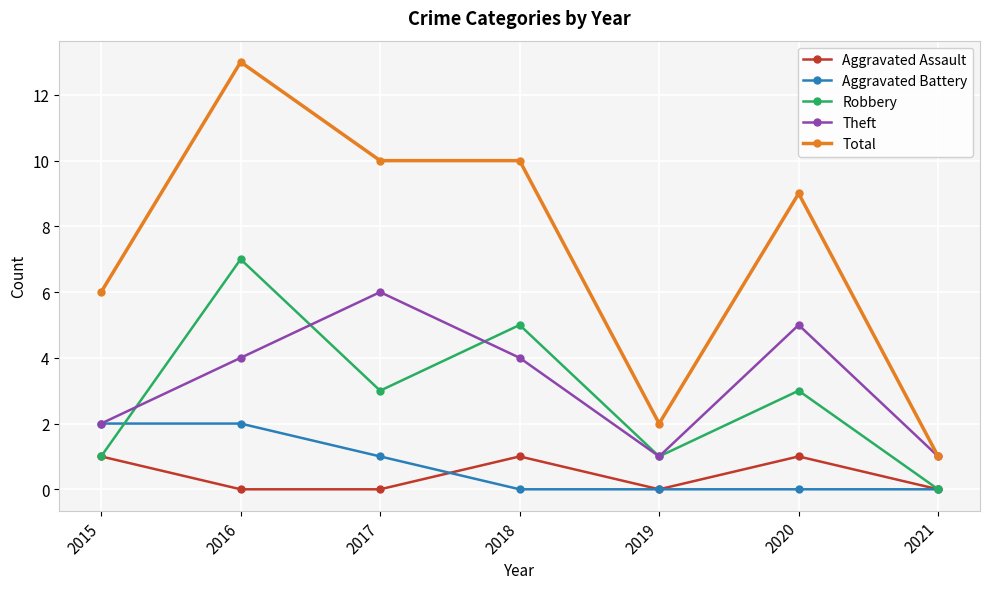

Read the Theft value at 2018.

4